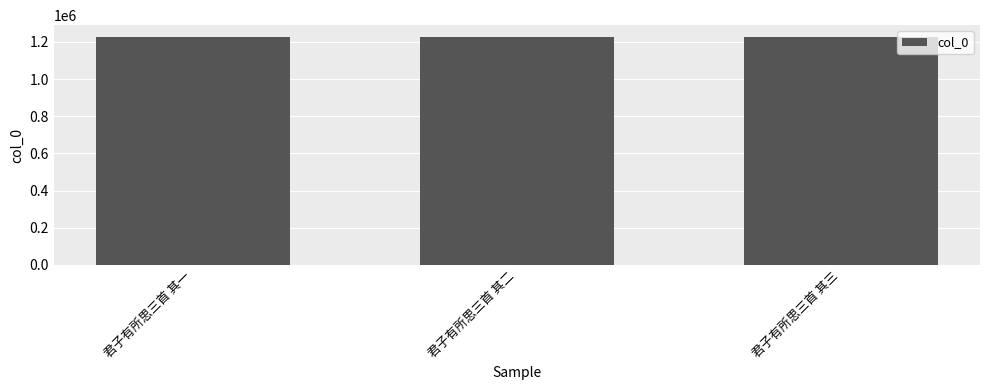

What is the ratio of the value at 君子有所思三首 其二 to the value at 君子有所思三首 其一?

1.0